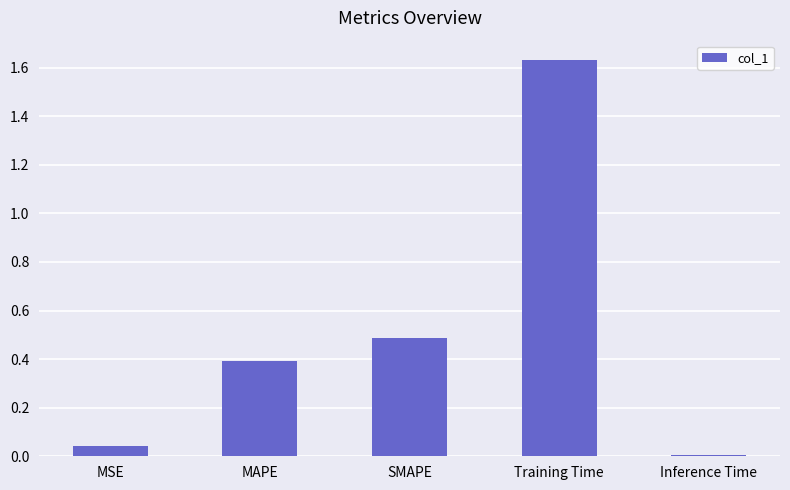

List the labels in order of value, largest first.

Training Time, SMAPE, MAPE, MSE, Inference Time